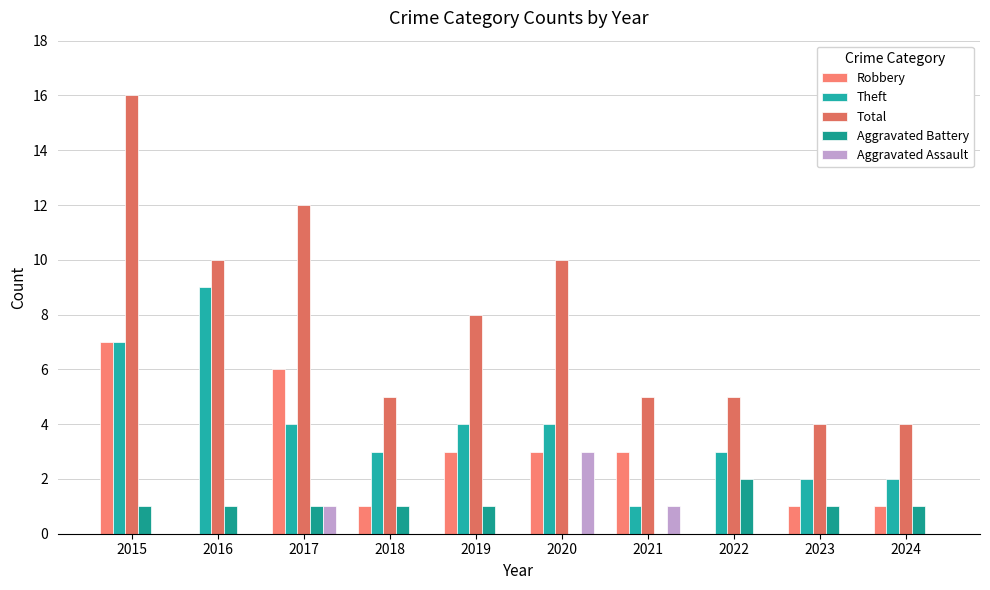

What is the maximum value for Theft?

9